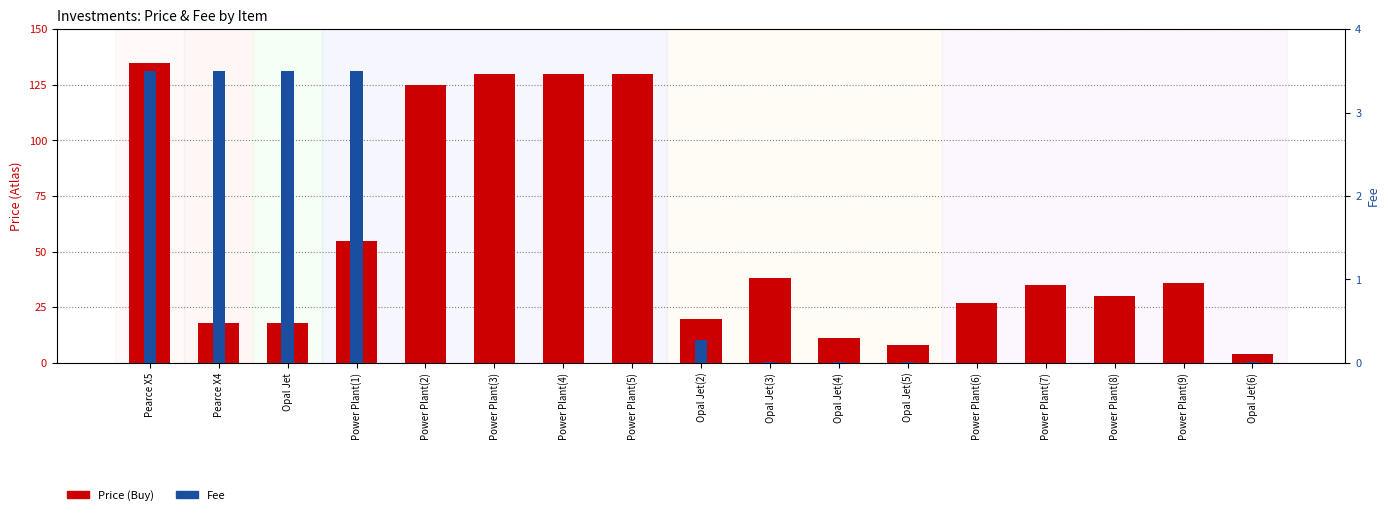

What is the difference between the maximum and minimum values in the Fee series?

3.5